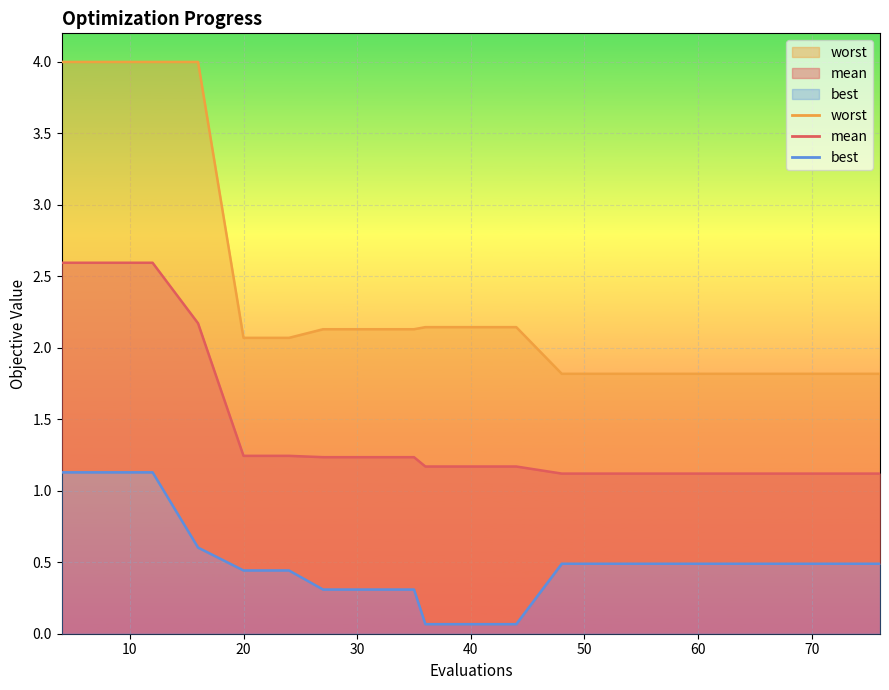

What are all the series names shown in the legend?

mean, best, worst